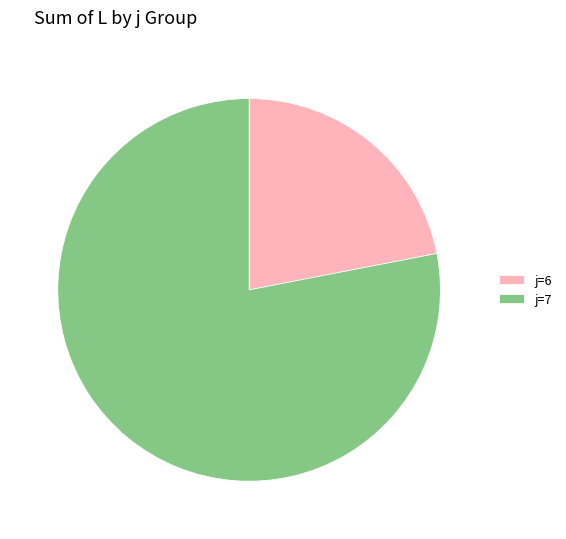

True or false: j=7 accounts for 78% of the total.

True